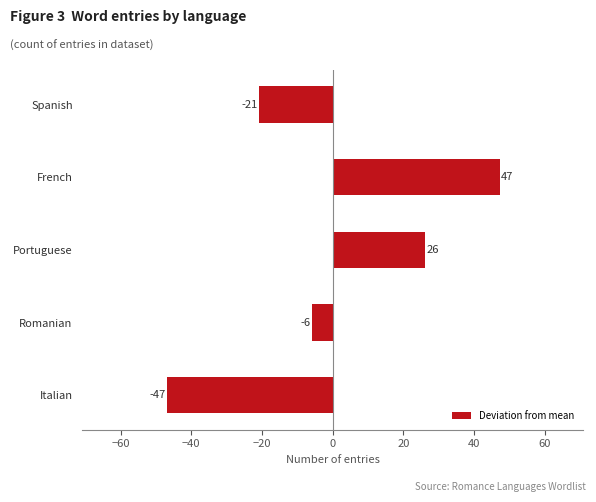

What is the minimum value shown in the chart?

-46.8